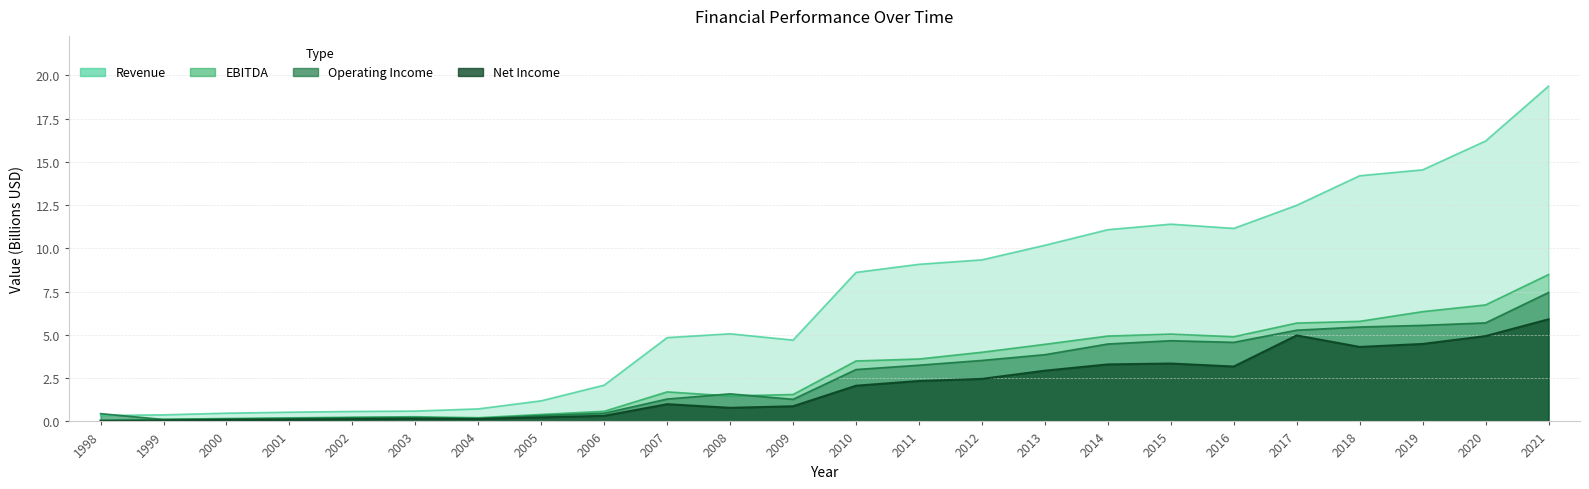

What is the greatest value displayed?

19.4